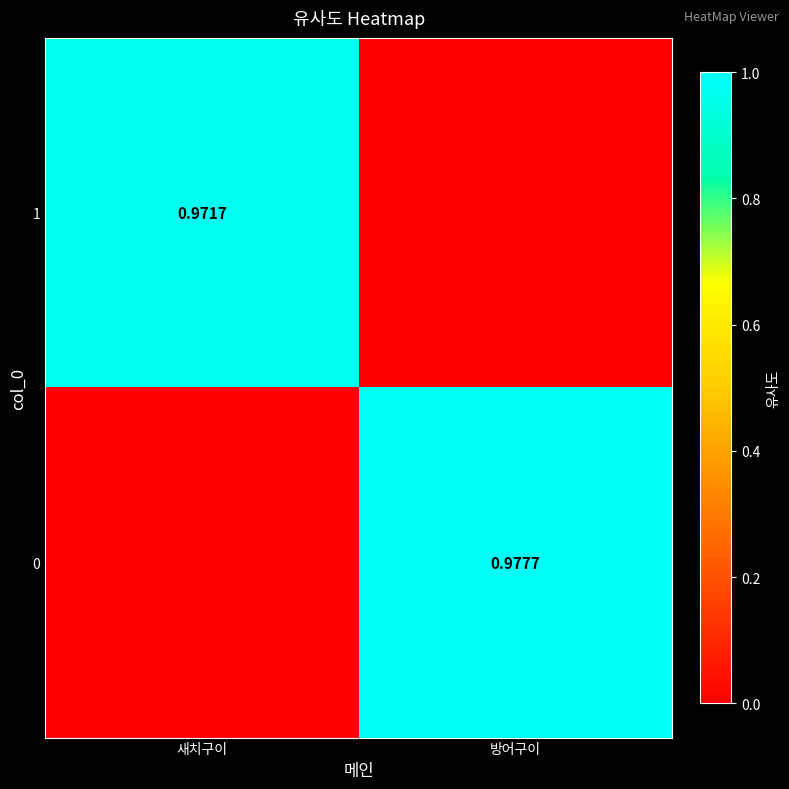

What is the maximum value shown in the chart?

1.0